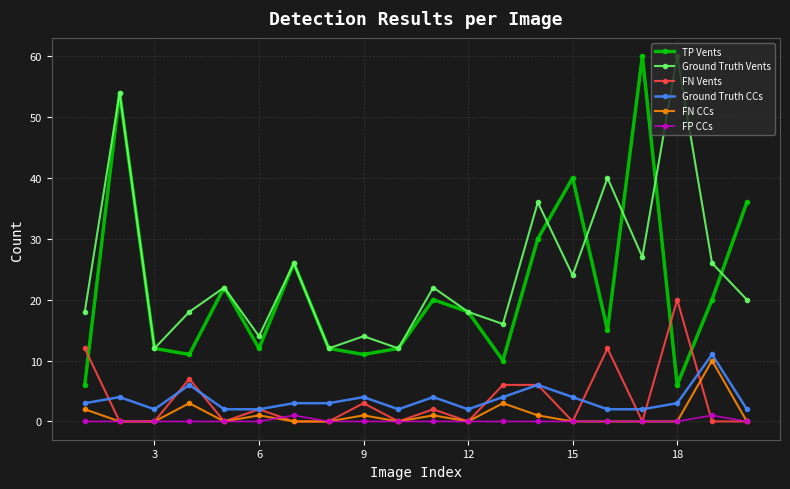

True or false: FP CCs and Ground Truth Vents cross at least once.

False